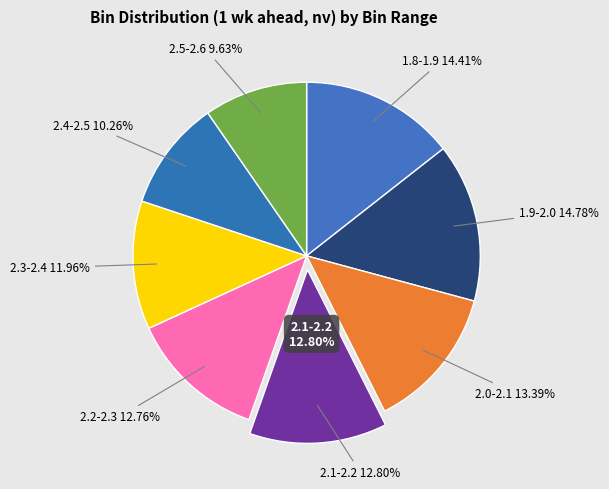

Does 1.9-2.0 represent more than half of the total?

No